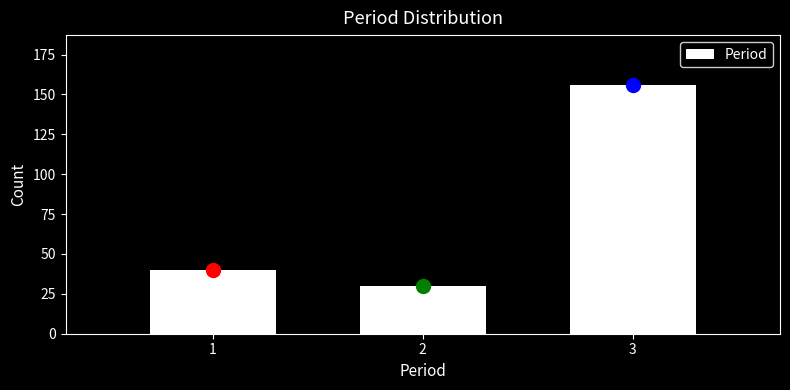

Reading left to right, what are all the values shown in this chart?

1=40	2=30	3=156